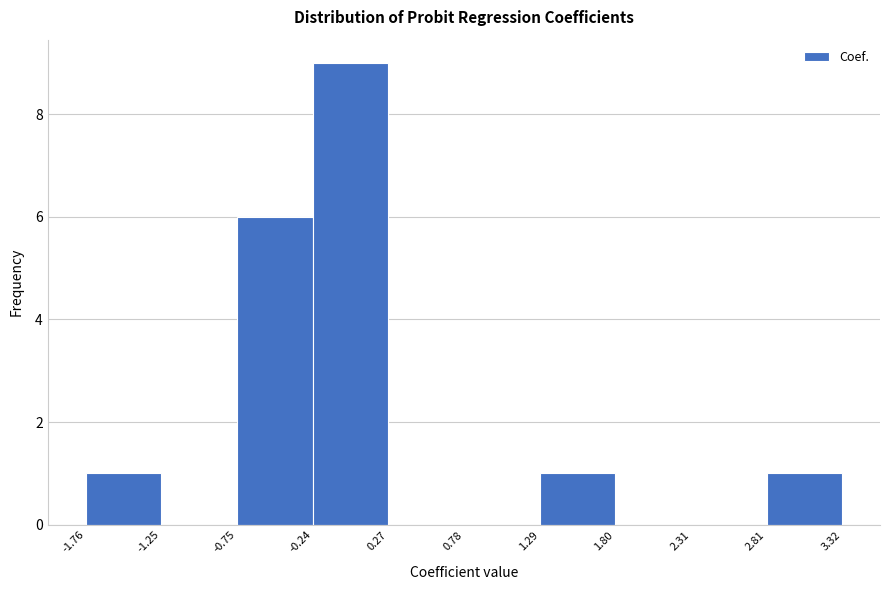

Reading left to right, transcribe this chart: for each bar, give the range it covers on the x-axis and its height. The values are not printed on the chart, so give them approximately, as read against the axis.

-1.76 to -1.25: 1
-1.25 to -0.75: 0
-0.75 to -0.24: 6
-0.24 to 0.27: 9
0.27 to 0.78: 0
0.78 to 1.29: 0
1.29 to 1.80: 1
1.80 to 2.31: 0
2.31 to 2.81: 0
2.81 to 3.32: 1